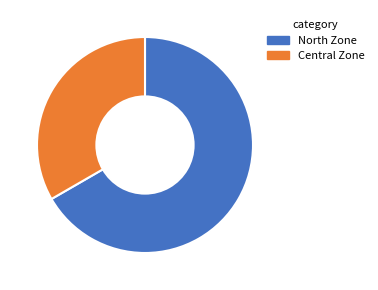

Is it true that North Zone is 67% of the pie?

True